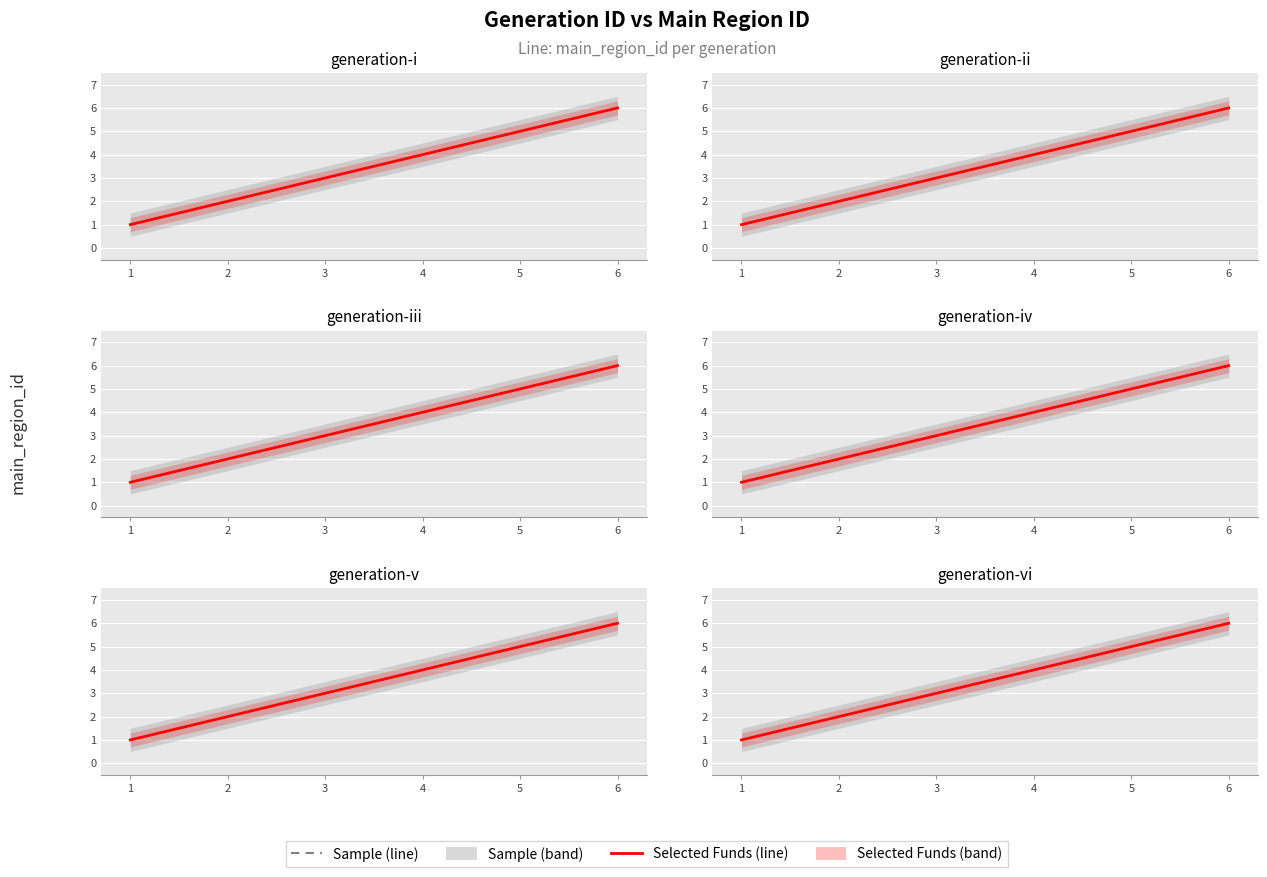

Rank the series at 1 from lowest to highest value.

Sample, Selected Funds